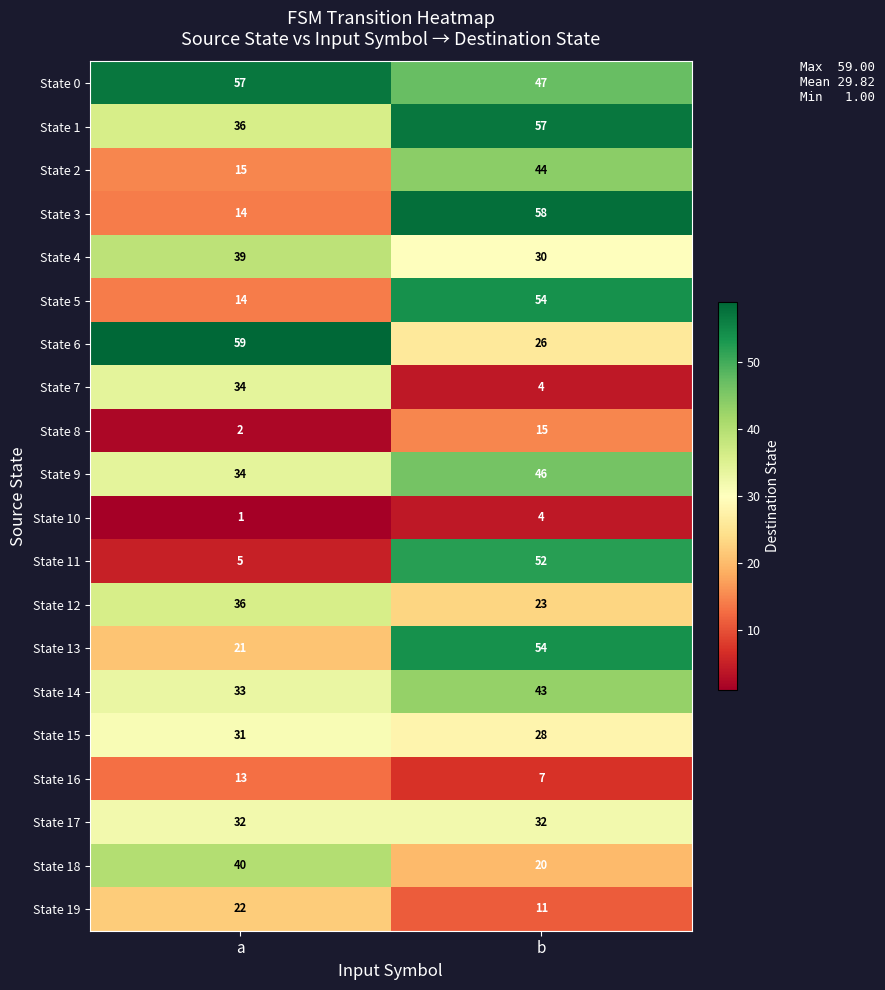

What is the maximum value for State 1?

57